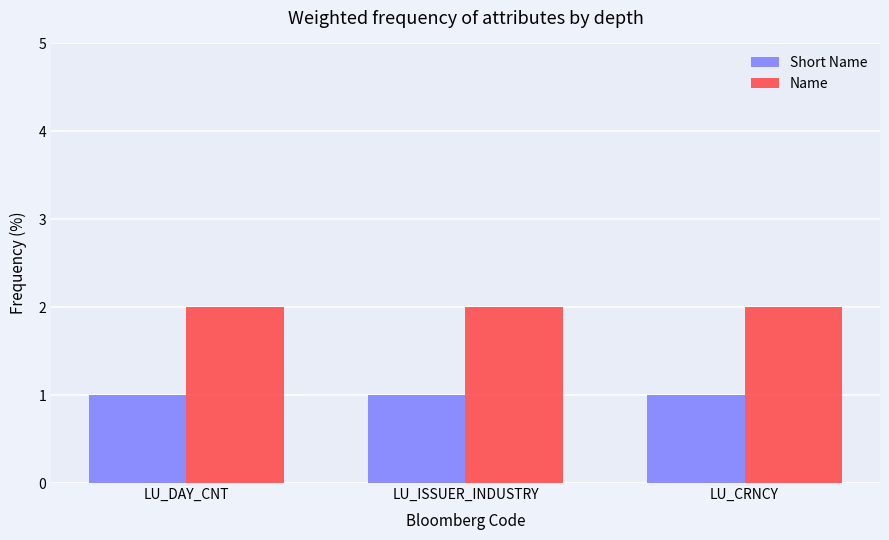

At how many categories does at least one series exceed 1?

3